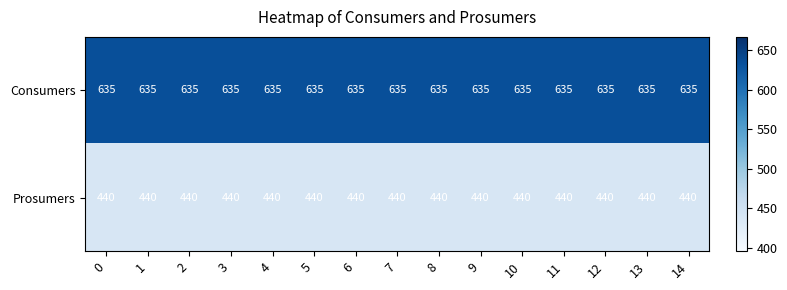

The value of Prosumers at 0 is 440. True or false?

True